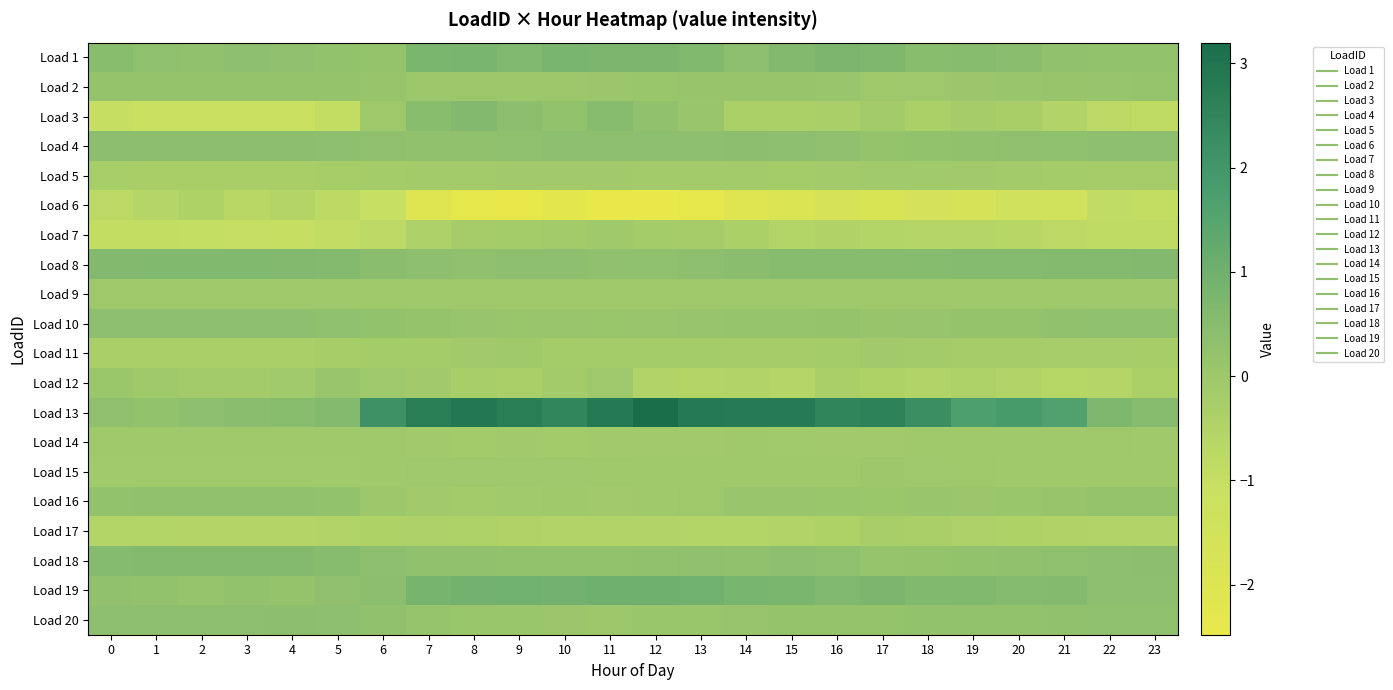

Reading left to right, list all the values displayed in this chart.

Load 1: 0=0.5	1=0.3	2=0.3	3=0.4	4=0.3	5=0.3	6=0.2	7=0.8	8=0.8	9=0.7	10=0.8	11=0.7	12=0.7	13=0.7	14=0.4	15=0.6	16=0.7	17=0.7	18=0.5	19=0.5	20=0.5	21=0.3	22=0.2	23=0.2
Load 2: 0=0.2	1=0.2	2=0.2	3=0.2	4=0.2	5=0.2	6=0.1	7=0.0	8=0.0	9=0.0	10=0.0	11=0.1	12=0.1	13=0.1	14=0.1	15=0.1	16=0.1	17=-0.0	18=0.0	19=0.1	20=0.1	21=0.1	22=0.1	23=0.2
Load 3: 0=-1.0	1=-1.1	2=-1.1	3=-1.1	4=-1.1	5=-0.9	6=-0.0	7=0.5	8=0.6	9=0.4	10=0.3	11=0.5	12=0.3	13=0.1	14=-0.4	15=-0.4	16=-0.3	17=-0.2	18=-0.4	19=-0.2	20=-0.3	21=-0.5	22=-0.8	23=-0.9
Load 4: 0=0.4	1=0.4	2=0.4	3=0.4	4=0.4	5=0.4	6=0.3	7=0.3	8=0.3	9=0.3	10=0.4	11=0.4	12=0.4	13=0.4	14=0.4	15=0.4	16=0.3	17=0.2	18=0.3	19=0.3	20=0.3	21=0.4	22=0.4	23=0.4
Load 5: 0=-0.3	1=-0.3	2=-0.3	3=-0.3	4=-0.3	5=-0.3	6=-0.2	7=-0.2	8=-0.2	9=-0.1	10=-0.1	11=-0.1	12=-0.1	13=-0.2	14=-0.2	15=-0.2	16=-0.2	17=-0.1	18=-0.1	19=-0.1	20=-0.1	21=-0.2	22=-0.2	23=-0.2
Load 6: 0=-0.8	1=-0.6	2=-0.5	3=-0.7	4=-0.6	5=-0.8	6=-1.1	7=-2.1	8=-2.4	9=-2.5	10=-2.3	11=-2.5	12=-2.5	13=-2.4	14=-2.0	15=-1.9	16=-1.7	17=-1.9	18=-1.6	19=-1.6	20=-1.4	21=-1.5	22=-0.9	23=-0.9
Load 7: 0=-0.9	1=-0.9	2=-1.0	3=-1.0	4=-1.0	5=-0.9	6=-0.8	7=-0.4	8=-0.2	9=-0.2	10=-0.1	11=-0.0	12=-0.2	13=-0.2	14=-0.4	15=-0.5	16=-0.5	17=-0.5	18=-0.6	19=-0.6	20=-0.7	21=-0.8	22=-0.9	23=-0.9
Load 8: 0=0.6	1=0.6	2=0.6	3=0.6	4=0.6	5=0.6	6=0.5	7=0.4	8=0.3	9=0.4	10=0.4	11=0.3	12=0.3	13=0.4	14=0.5	15=0.5	16=0.5	17=0.5	18=0.5	19=0.5	20=0.6	21=0.6	22=0.6	23=0.6
Load 9: 0=-0.0	1=-0.0	2=-0.0	3=-0.0	4=-0.0	5=-0.0	6=-0.0	7=-0.0	8=-0.0	9=-0.0	10=-0.0	11=-0.0	12=-0.0	13=-0.0	14=-0.0	15=-0.0	16=-0.0	17=-0.0	18=-0.0	19=-0.0	20=-0.0	21=-0.0	22=-0.0	23=-0.0
Load 10: 0=0.4	1=0.4	2=0.4	3=0.4	4=0.4	5=0.4	6=0.3	7=0.2	8=0.1	9=0.1	10=0.1	11=0.1	12=0.1	13=0.1	14=0.2	15=0.2	16=0.2	17=0.1	18=0.1	19=0.2	20=0.2	21=0.3	22=0.3	23=0.4
Load 11: 0=-0.3	1=-0.3	2=-0.3	3=-0.3	4=-0.3	5=-0.3	6=-0.2	7=-0.2	8=-0.1	9=-0.1	10=-0.2	11=-0.2	12=-0.2	13=-0.2	14=-0.2	15=-0.2	16=-0.2	17=-0.1	18=-0.2	19=-0.2	20=-0.2	21=-0.2	22=-0.2	23=-0.2
Load 12: 0=0.0	1=-0.1	2=-0.2	3=-0.1	4=-0.1	5=0.1	6=0.0	7=-0.1	8=-0.3	9=-0.3	10=-0.2	11=0.0	12=-0.5	13=-0.6	14=-0.5	15=-0.6	16=-0.3	17=-0.5	18=-0.5	19=-0.4	20=-0.5	21=-0.6	22=-0.6	23=-0.4
Load 13: 0=0.3	1=0.3	2=0.4	3=0.5	4=0.5	5=0.6	6=2.2	7=2.7	8=2.9	9=2.7	10=2.5	11=2.8	12=3.2	13=2.8	14=2.8	15=2.8	16=2.5	17=2.6	18=2.2	19=1.7	20=1.9	21=1.6	22=0.7	23=0.5
Load 14: 0=-0.1	1=-0.1	2=-0.0	3=-0.1	4=-0.1	5=-0.0	6=-0.0	7=-0.1	8=-0.1	9=-0.1	10=-0.1	11=-0.1	12=-0.1	13=-0.1	14=-0.1	15=-0.1	16=-0.1	17=-0.1	18=-0.1	19=-0.1	20=-0.1	21=-0.0	22=-0.0	23=-0.0
Load 15: 0=-0.1	1=-0.1	2=-0.1	3=-0.1	4=-0.1	5=-0.1	6=-0.1	7=-0.0	8=-0.0	9=-0.0	10=-0.0	11=-0.0	12=-0.0	13=-0.1	14=-0.1	15=-0.1	16=-0.0	17=0.0	18=-0.0	19=-0.0	20=-0.0	21=-0.1	22=-0.1	23=-0.1
Load 16: 0=0.3	1=0.3	2=0.3	3=0.3	4=0.3	5=0.2	6=0.0	7=-0.1	8=-0.2	9=-0.1	10=-0.1	11=-0.1	12=-0.1	13=-0.0	14=0.1	15=0.1	16=0.1	17=0.0	18=0.1	19=0.1	20=0.1	21=0.1	22=0.2	23=0.2
Load 17: 0=-0.5	1=-0.6	2=-0.6	3=-0.6	4=-0.6	5=-0.5	6=-0.4	7=-0.4	8=-0.4	9=-0.5	10=-0.5	11=-0.5	12=-0.5	13=-0.5	14=-0.5	15=-0.5	16=-0.4	17=-0.3	18=-0.3	19=-0.4	20=-0.4	21=-0.5	22=-0.5	23=-0.5
Load 18: 0=0.5	1=0.6	2=0.6	3=0.6	4=0.6	5=0.5	6=0.4	7=0.3	8=0.3	9=0.3	10=0.3	11=0.2	12=0.3	13=0.3	14=0.3	15=0.4	16=0.3	17=0.2	18=0.2	19=0.3	20=0.3	21=0.4	22=0.4	23=0.4
Load 19: 0=0.3	1=0.2	2=0.2	3=0.3	4=0.2	5=0.3	6=0.4	7=0.8	8=1.0	9=1.0	10=0.9	11=1.0	12=1.0	13=1.0	14=0.8	15=0.8	16=0.7	17=0.7	18=0.6	19=0.7	20=0.6	21=0.6	22=0.4	23=0.4
Load 20: 0=0.4	1=0.4	2=0.4	3=0.4	4=0.4	5=0.4	6=0.3	7=0.2	8=0.1	9=0.1	10=0.1	11=0.0	12=0.1	13=0.1	14=0.1	15=0.2	16=0.2	17=0.2	18=0.2	19=0.2	20=0.3	21=0.3	22=0.3	23=0.3